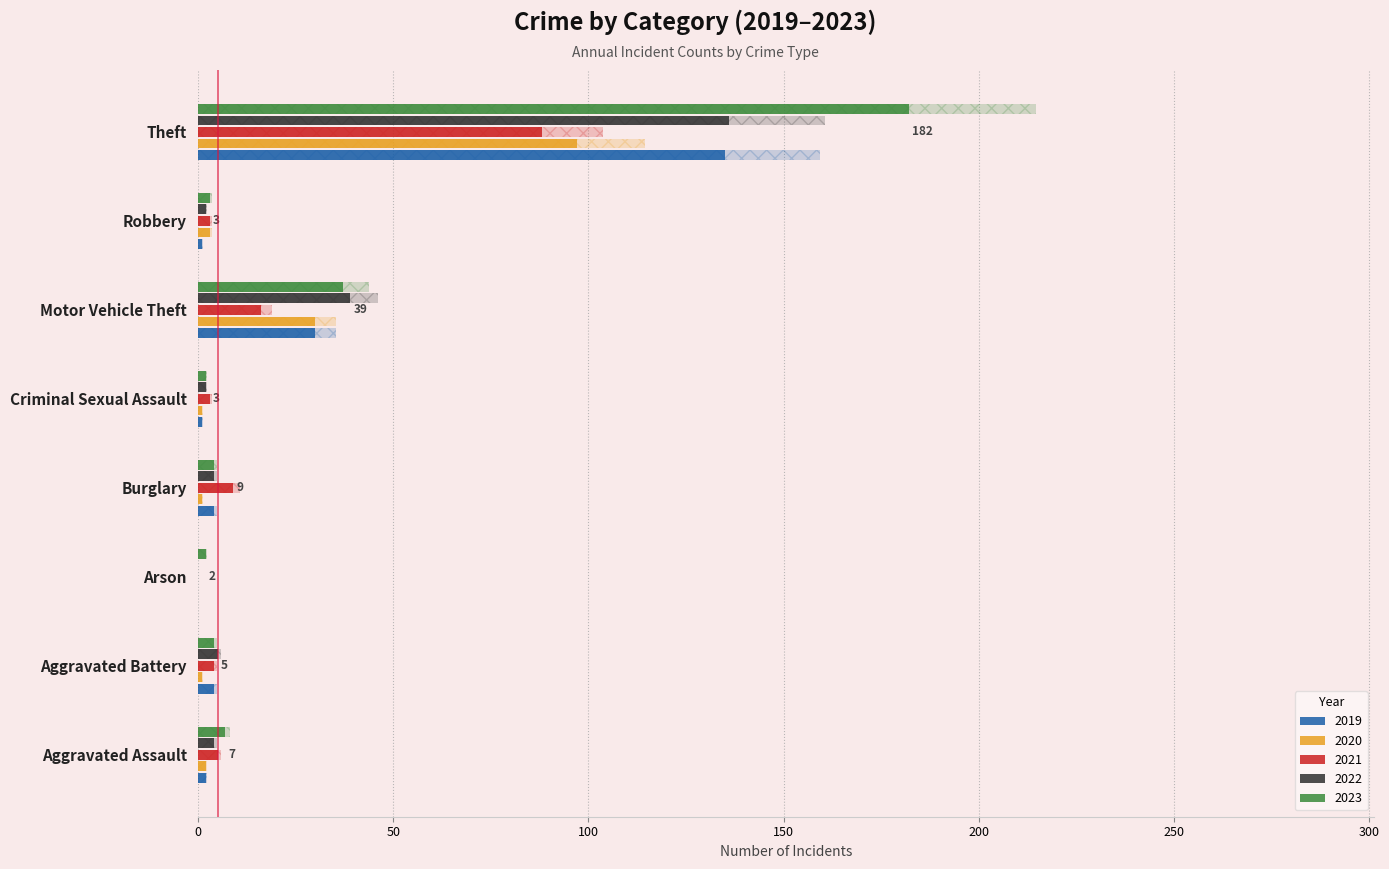

The value of 2020 at Burglary is 1. True or false?

True